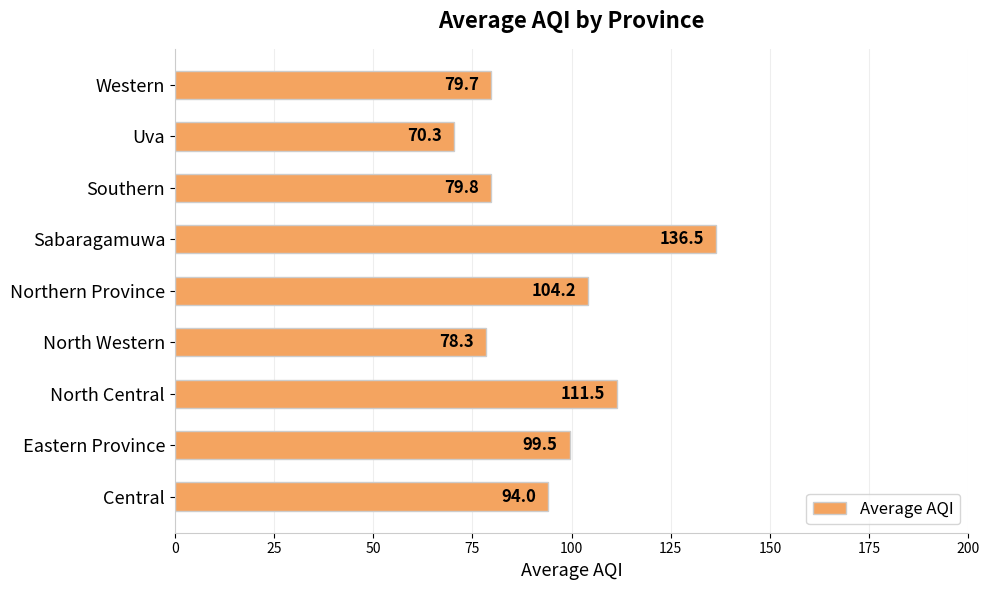

What is the difference between the second highest and second lowest values?

33.2